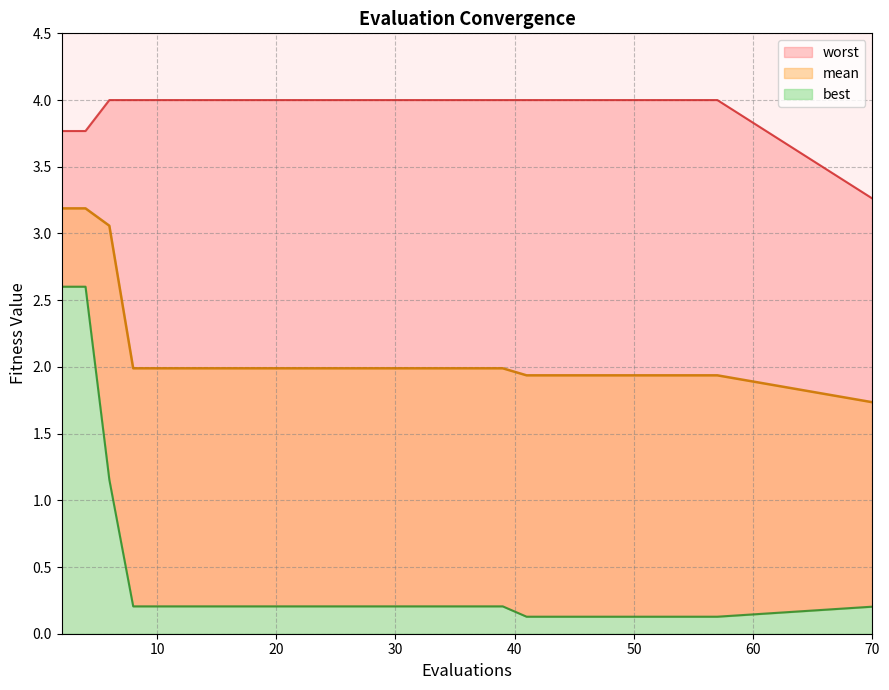

What is the maximum value for mean?

3.2